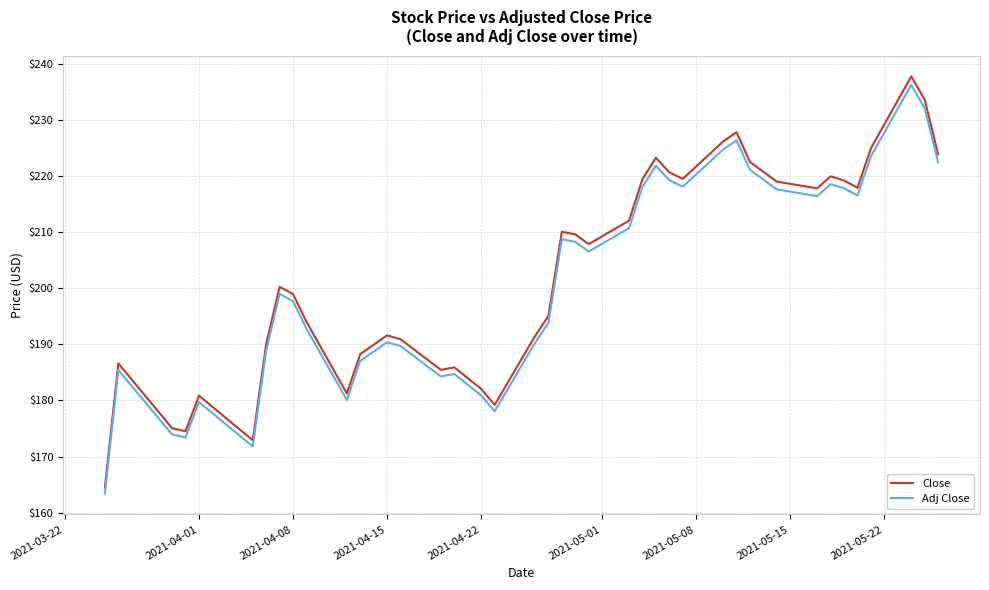

What are all the series names shown in the legend?

Close, Adj Close